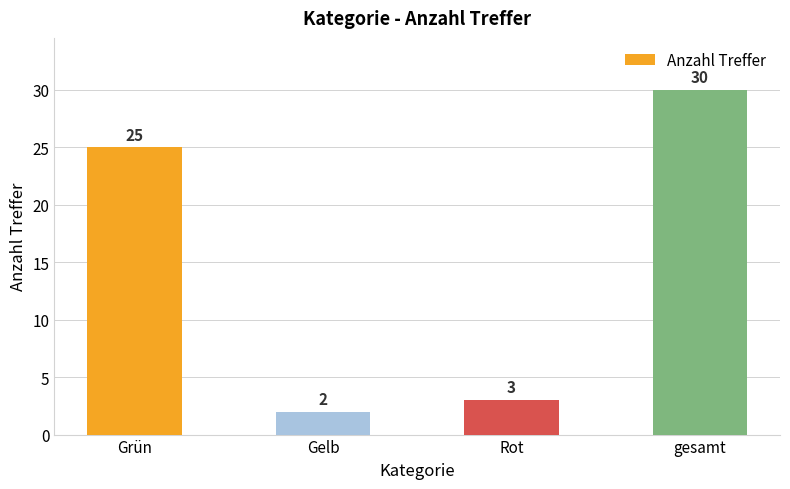

How many distinct data groups are displayed?

1